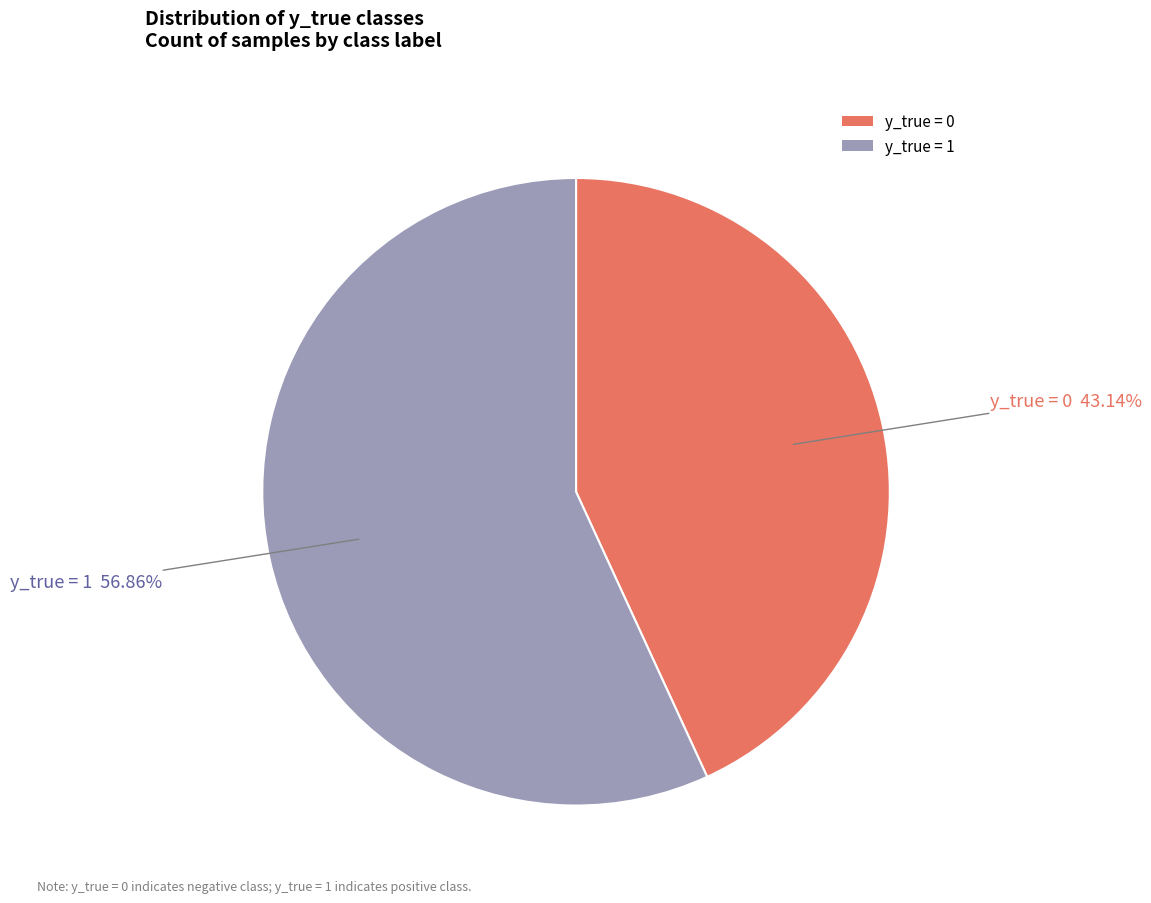

Approximately how many times larger is the value at y_true = 1 compared to y_true = 0?

1.3